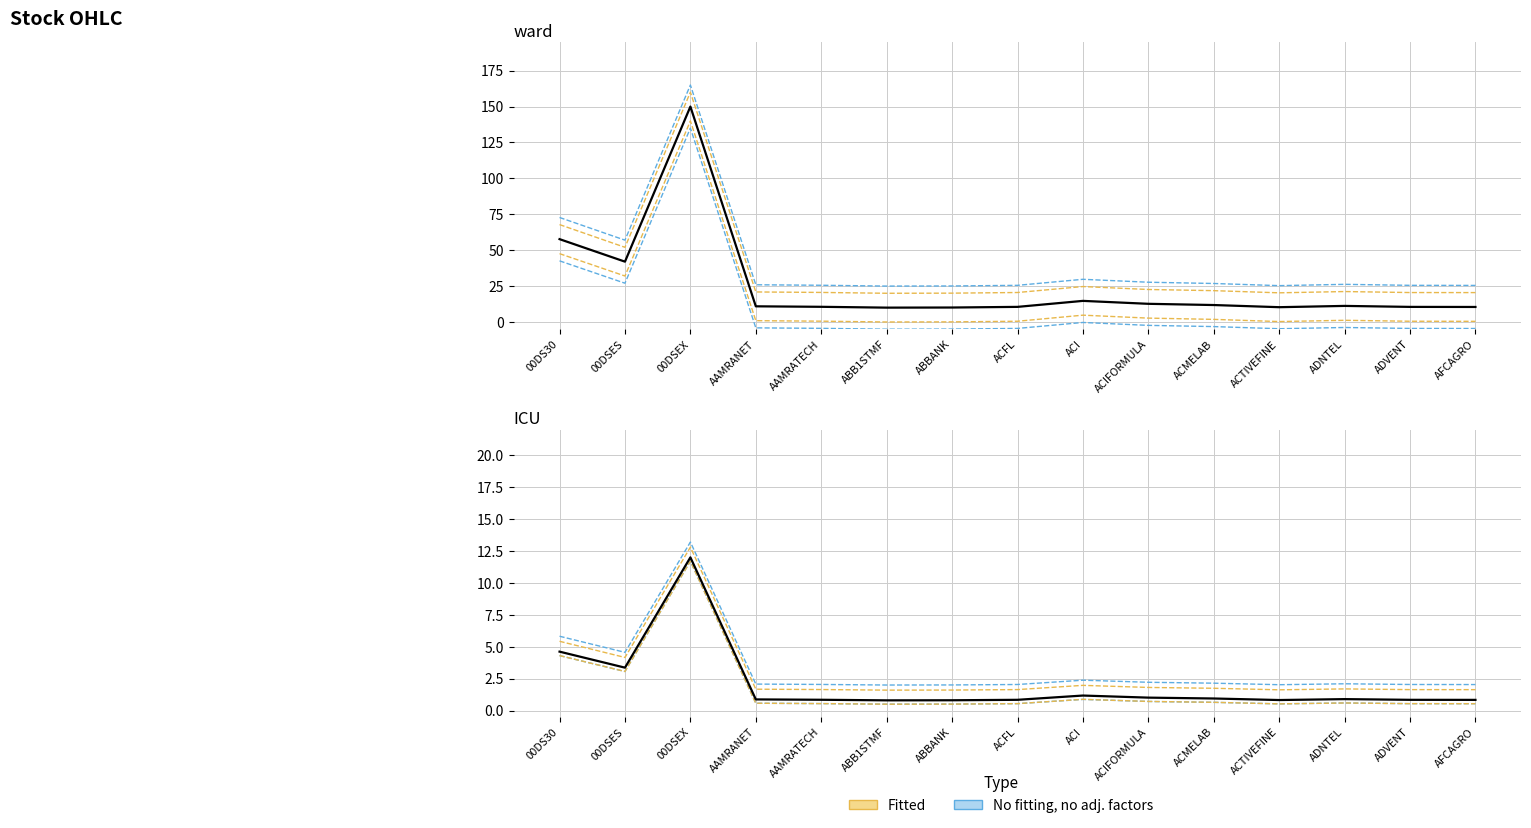

Which has a higher value, ACTIVEFINE or ADVENT?

ADVENT